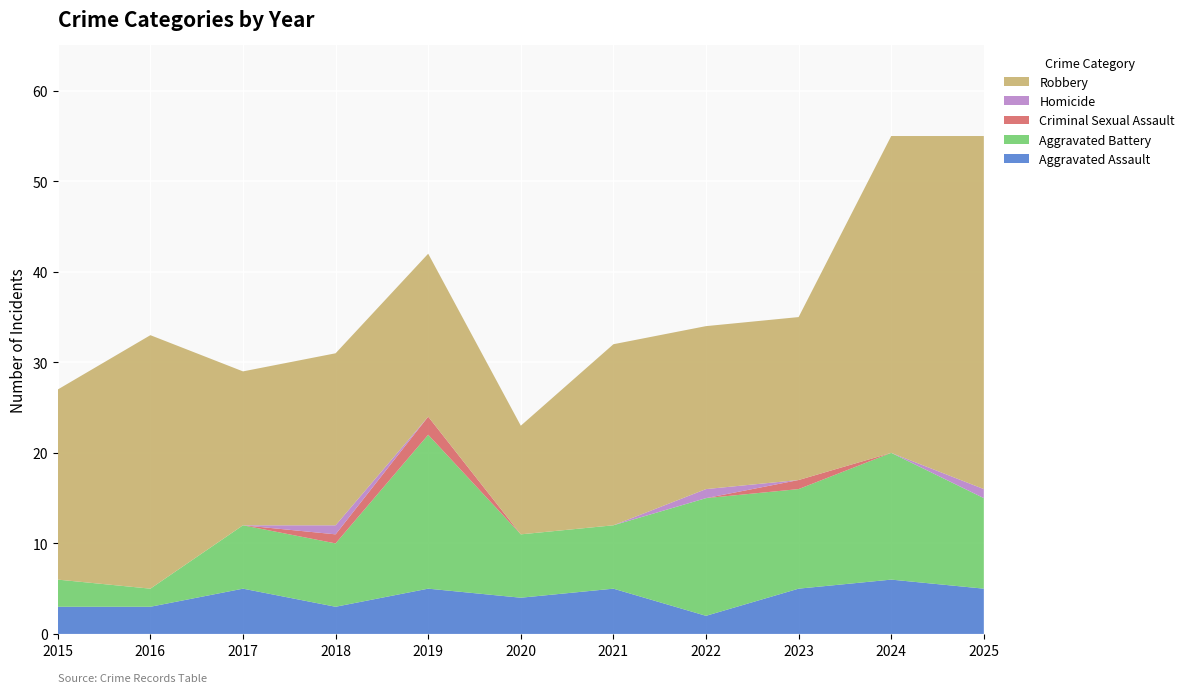

Reading left to right, what are all the values shown in this chart?

Aggravated Assault: 3	3	5	3	5	4	5	2	5	6	5
Aggravated Battery: 3	2	7	7	17	7	7	13	11	14	10
Criminal Sexual Assault: 0	0	0	1	2	0	0	0	1	0	0
Homicide: 0	0	0	1	0	0	0	1	0	0	1
Robbery: 21	28	17	19	18	12	20	18	18	35	39